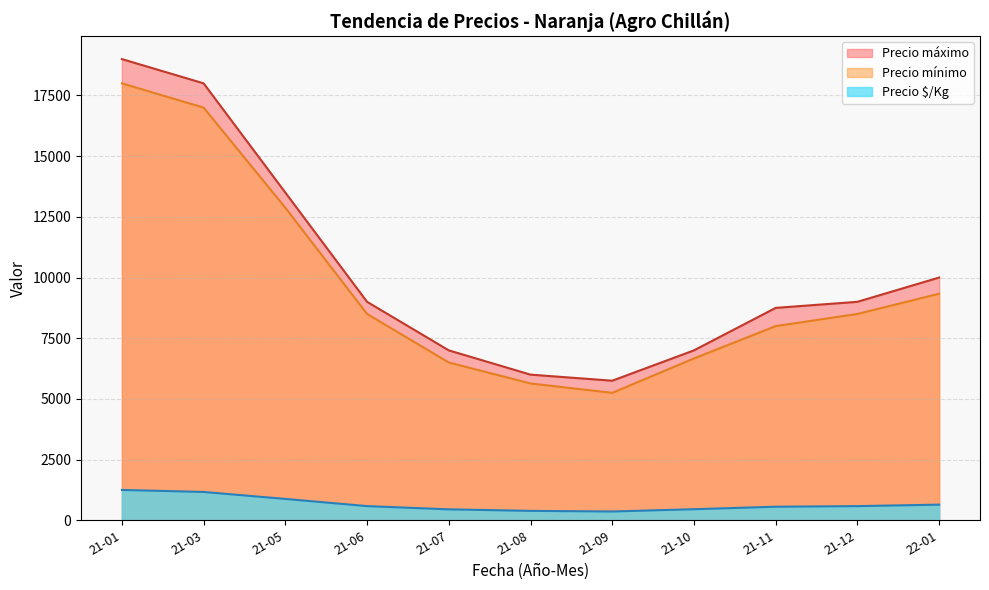

Between 28 and 33, which series saw the biggest shift?

Precio máximo